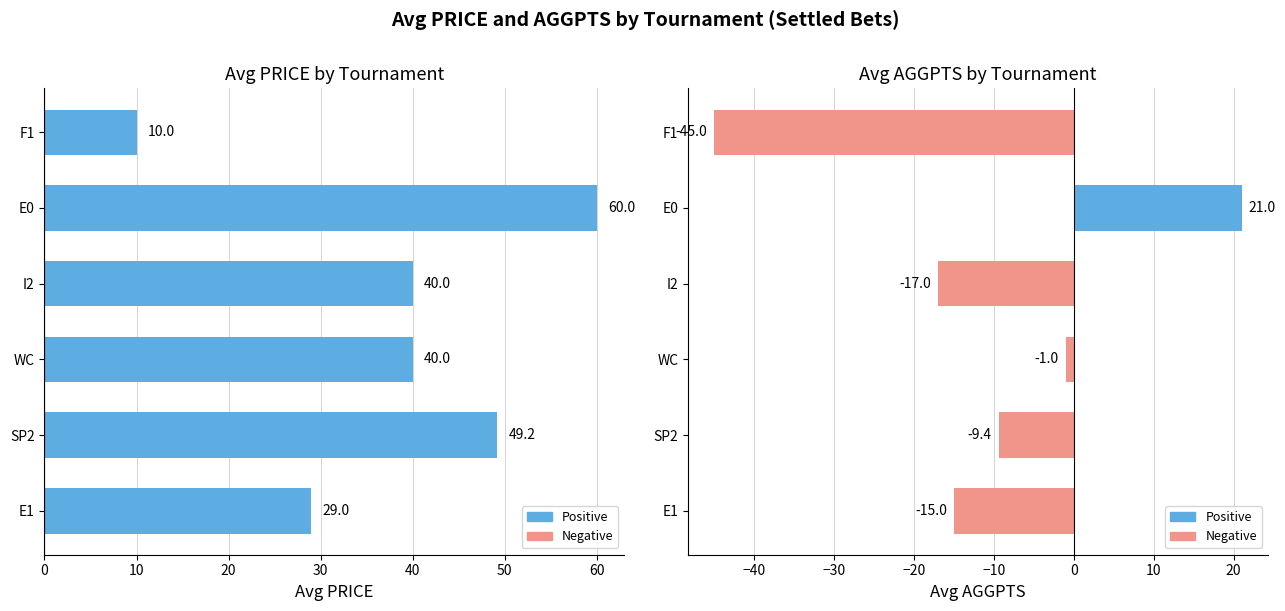

How many groups of bars are there?

6